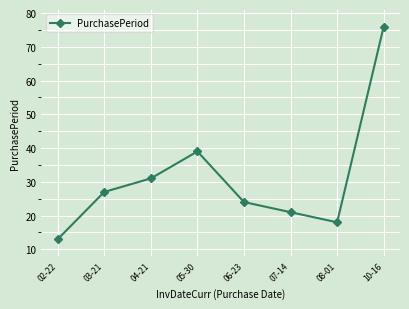

Between 08-01 and 02-22, which is larger?

08-01